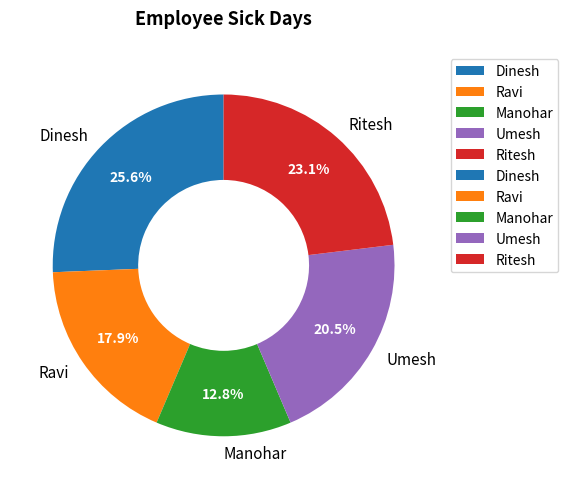

Approximately how many times larger is the value at Ritesh compared to Manohar?

1.8